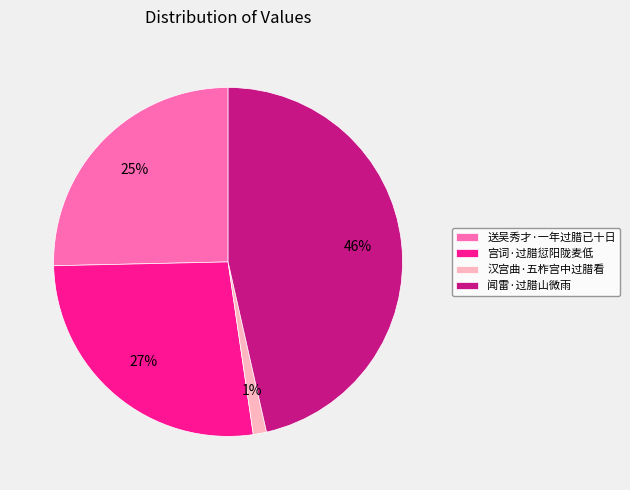

To the nearest percent, what is the difference between the largest and smallest slice percentages?

45%